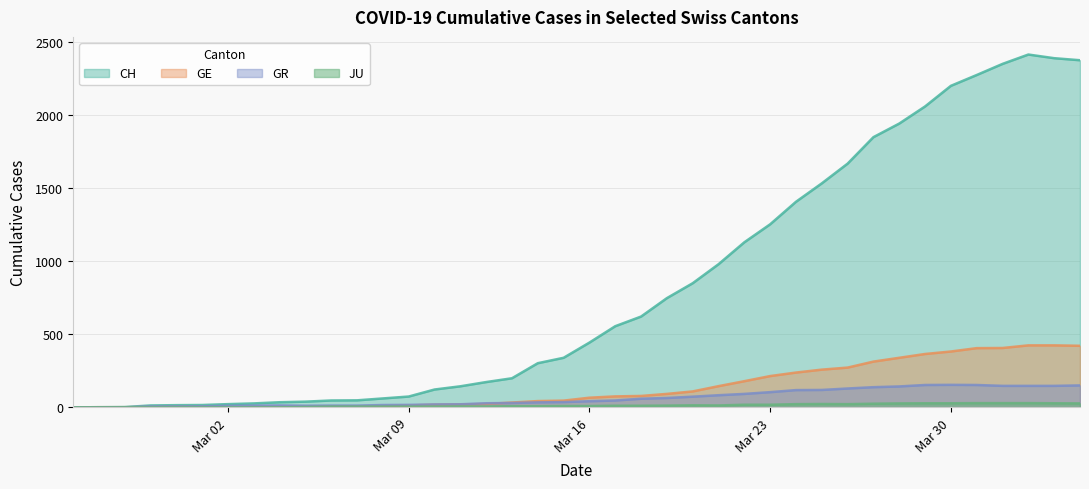

True or false: CH and JU cross at least once.

False